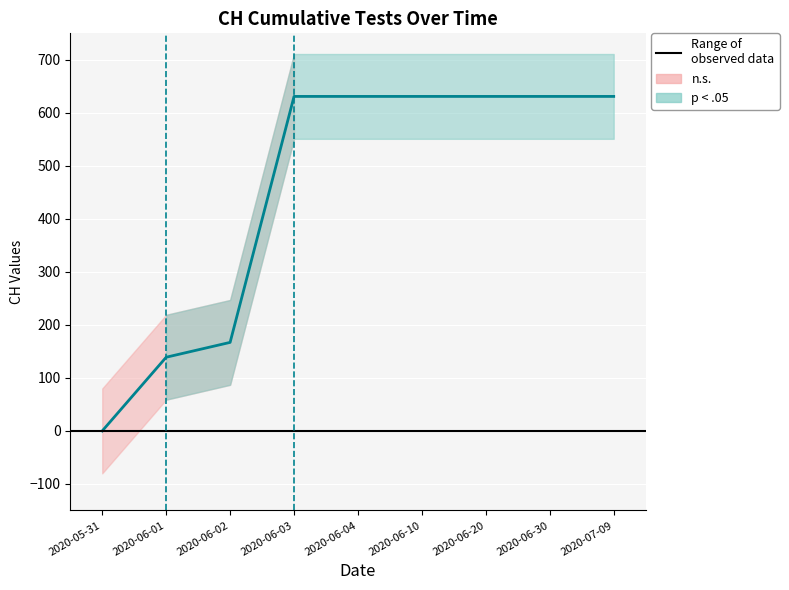

The chart shows a value of 969 at 2020-07-09. True or false?

False